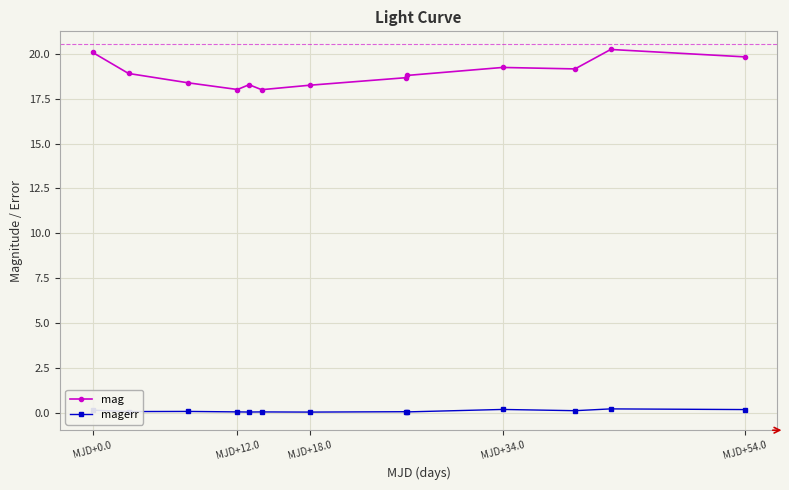

Rank the series by their maximum value, from lowest to highest.

magerr, mag